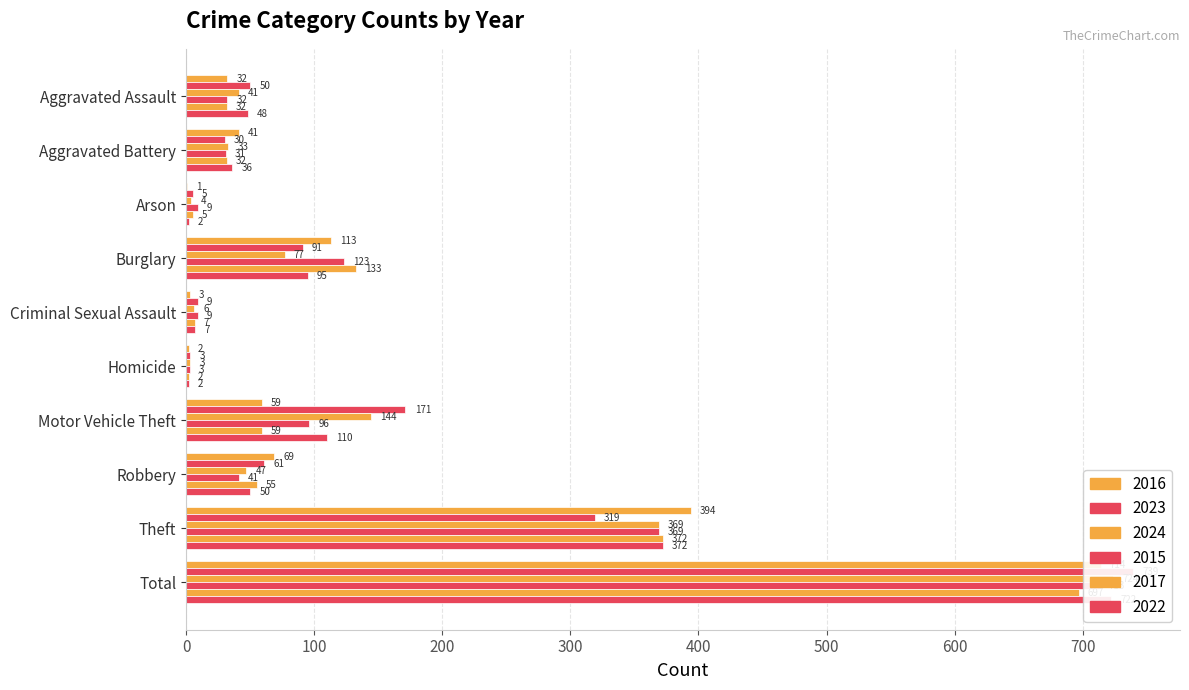

Is it true that 2023 equals 1 at Homicide?

False